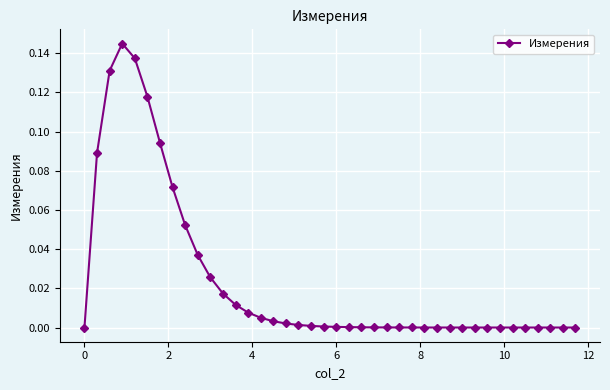

True or false: there are more than 0 points higher than both neighbors.

True